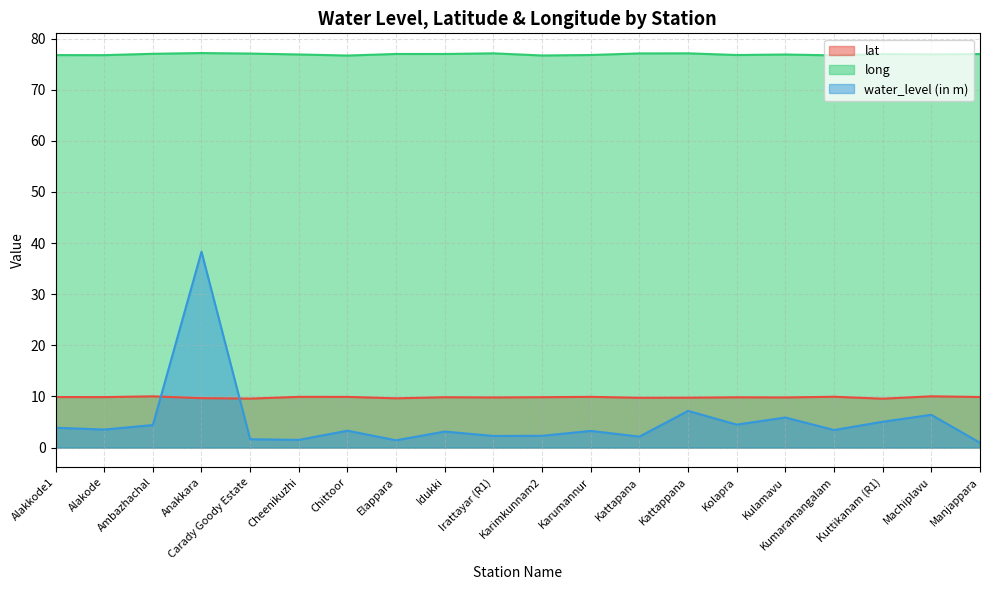

What is the difference between the water_level (in m) values at Idukki and Cheenikuzhi?

1.6